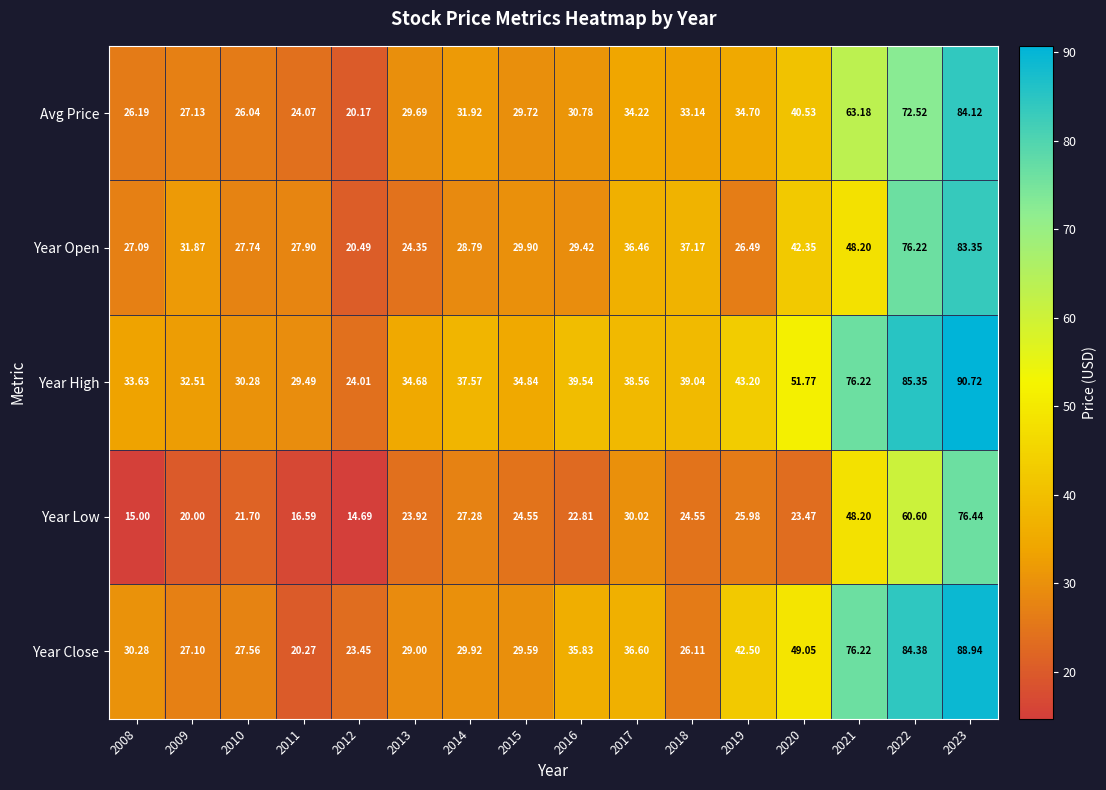

Which series has the widest spread of values?

Year Close